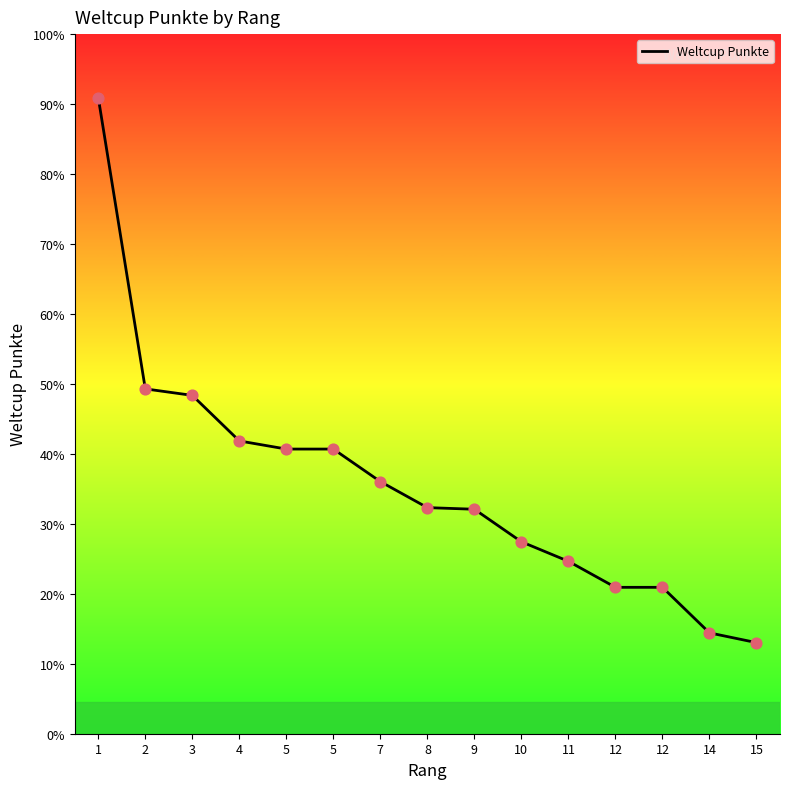

What is the change in value from 4 to 5?

-5